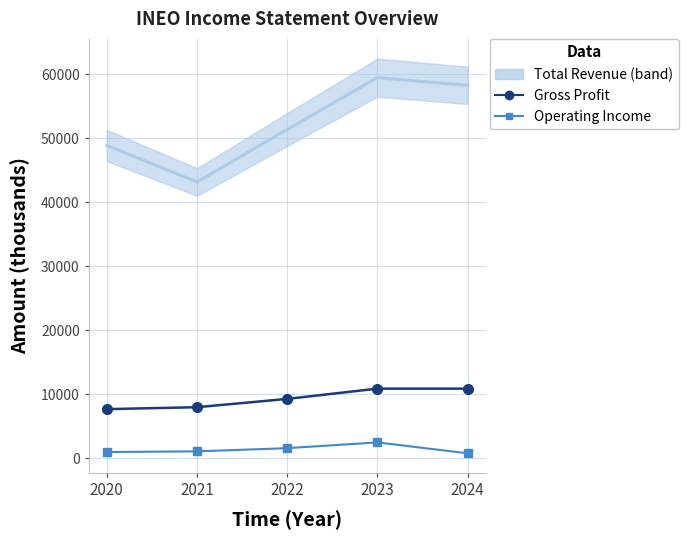

How many values in the Gross Profit series are below 9300?

2